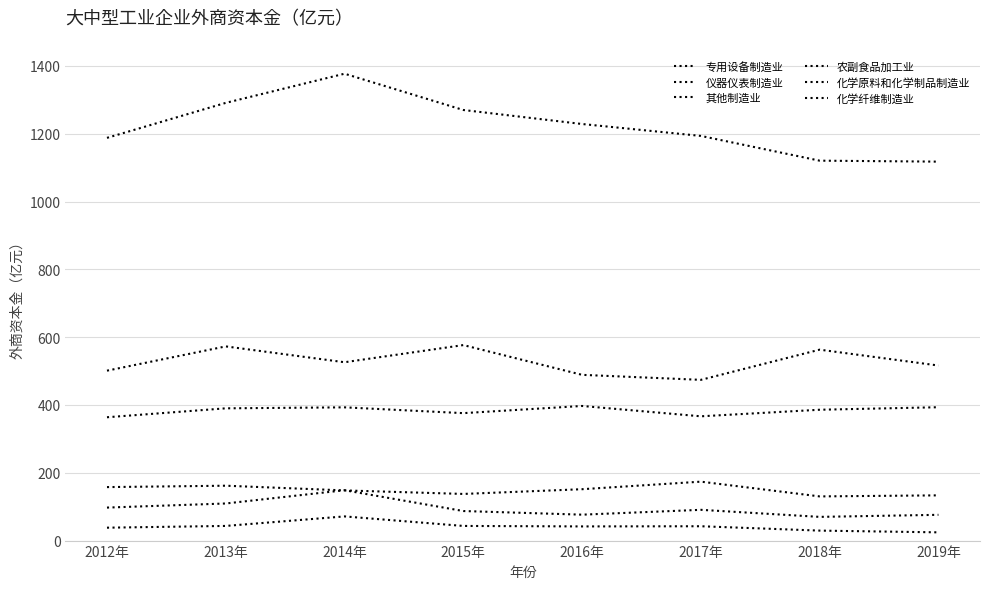

How many lines are shown in the chart?

6